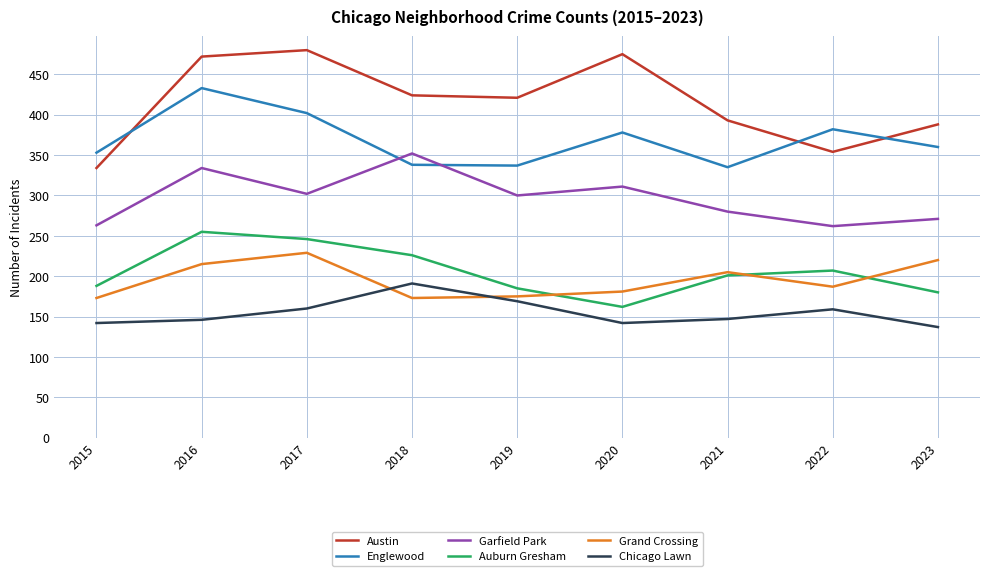

The value of Garfield Park at 2017 is 302. True or false?

True